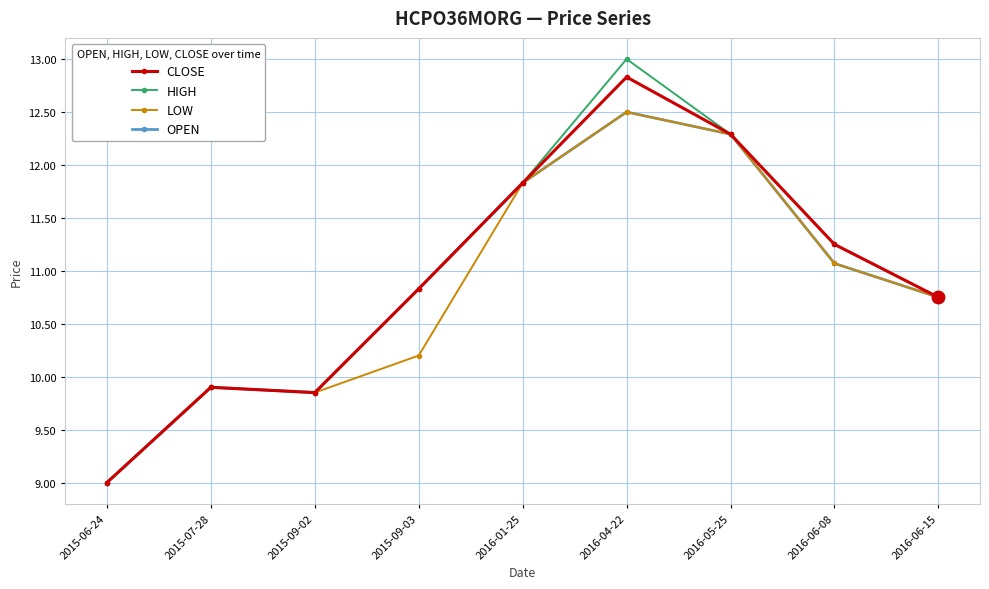

What is the difference between the CLOSE values at 2015-06-24 and 2016-05-25?

3.3